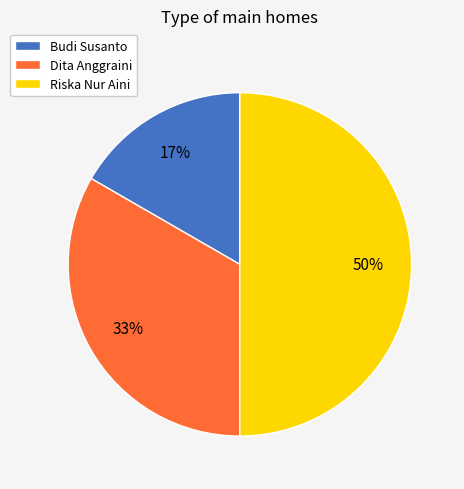

Which slice is the largest?

Riska Nur Aini